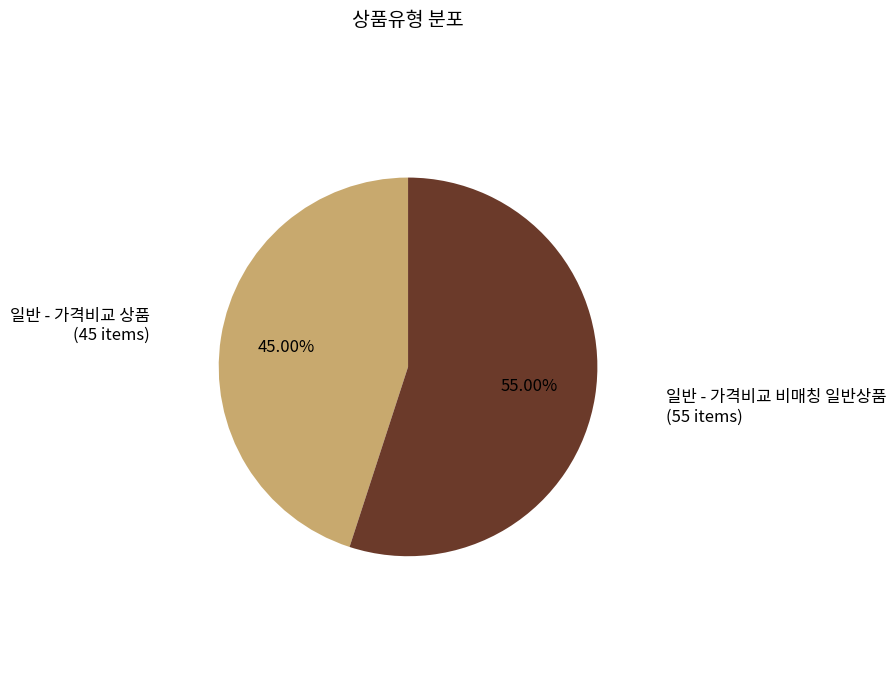

How many segments does this pie chart have?

2